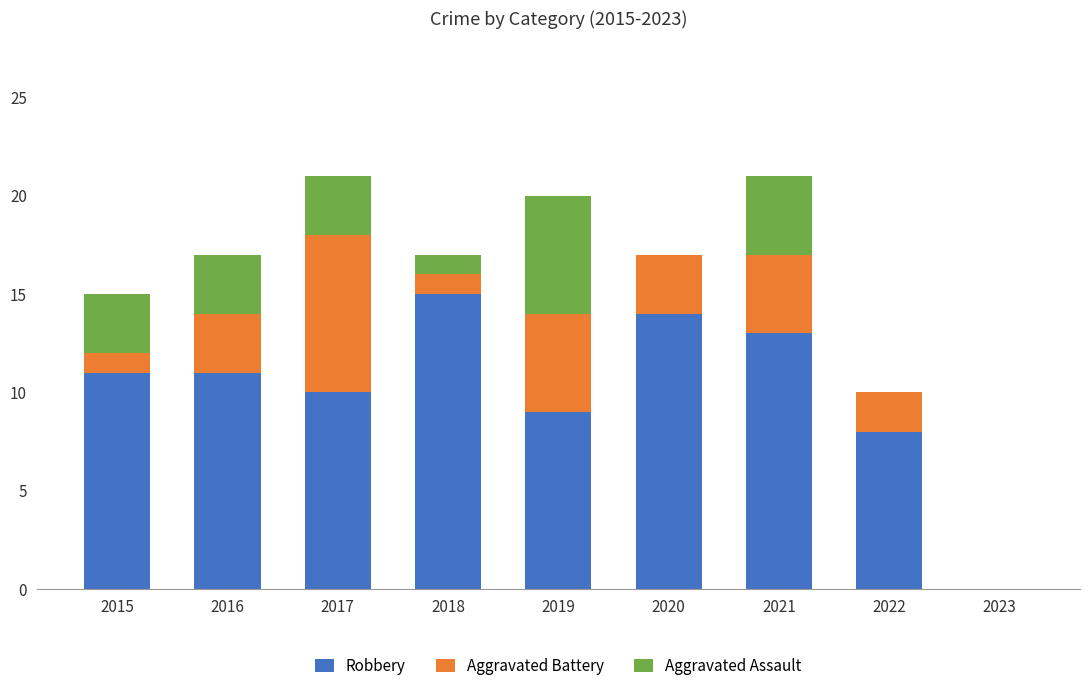

The value of Robbery at 2023 is 9. True or false?

False